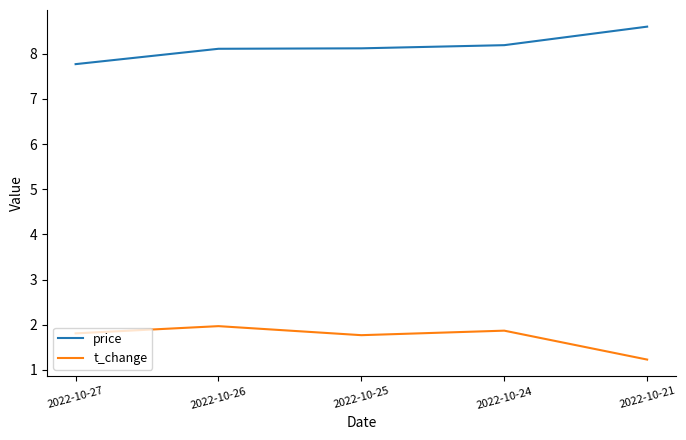

In t_change, how many points are higher than both neighbors (excluding endpoints)?

2